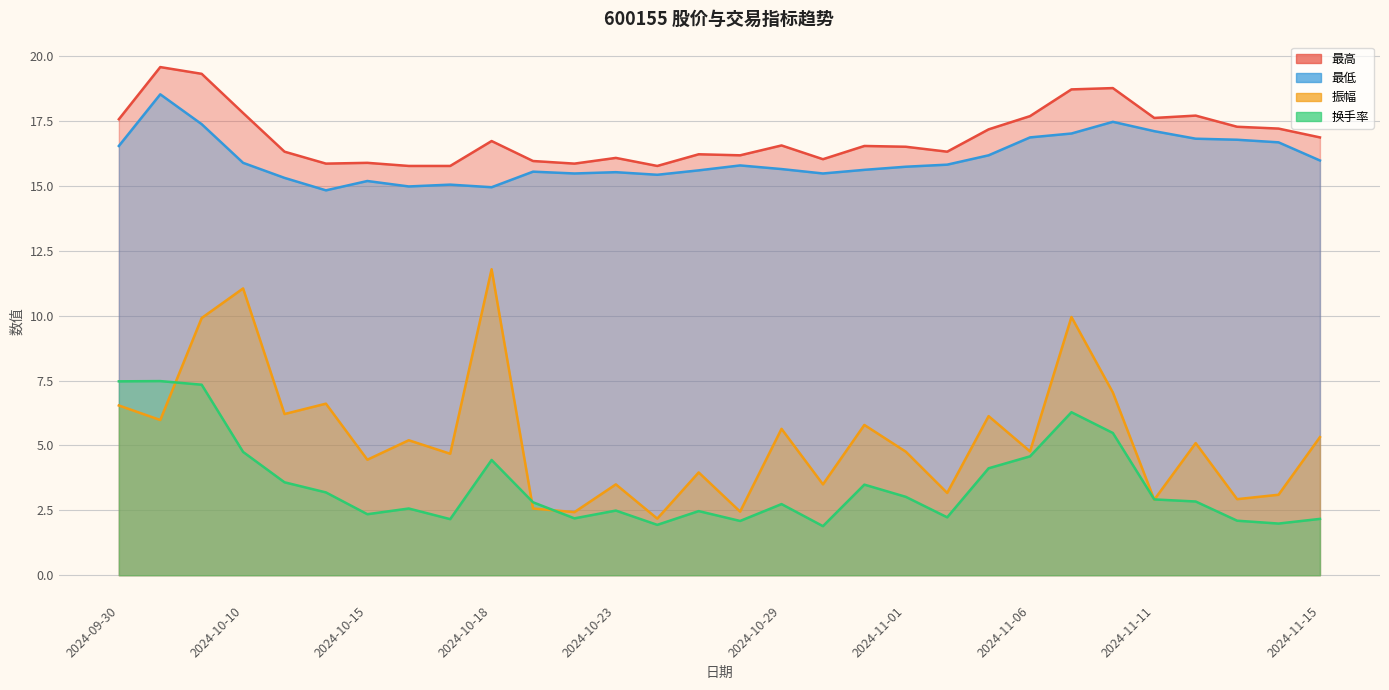

How many lines are shown in the chart?

4